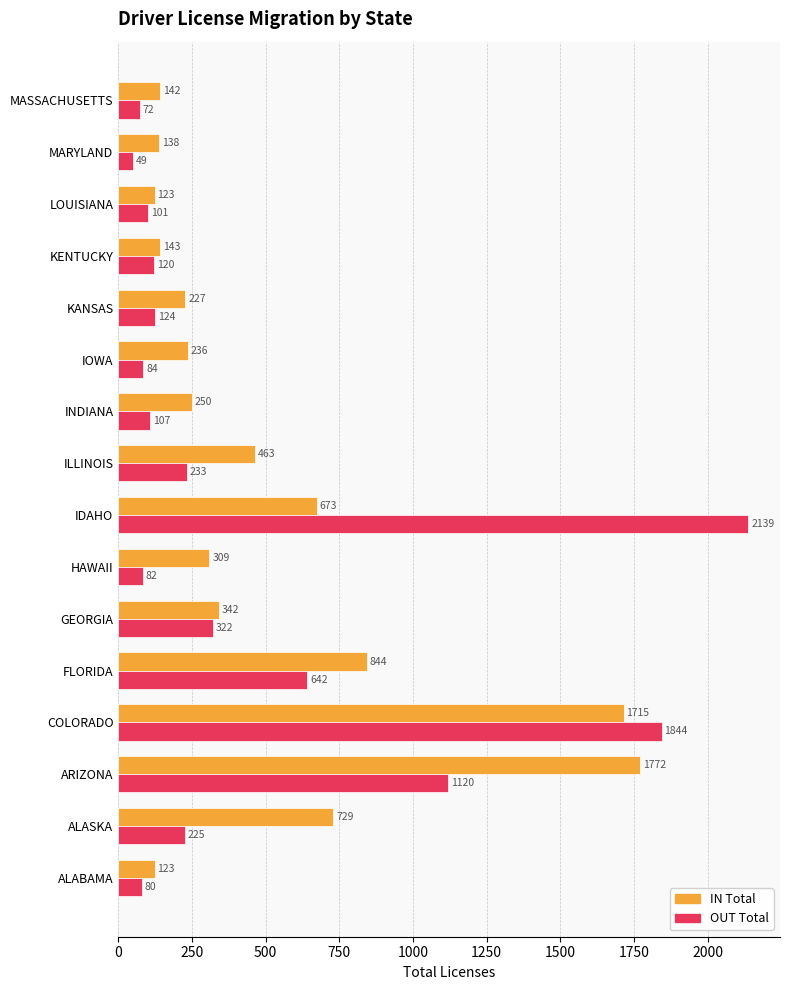

At ILLINOIS, list the series in order from smallest to largest.

OUT Total, IN Total